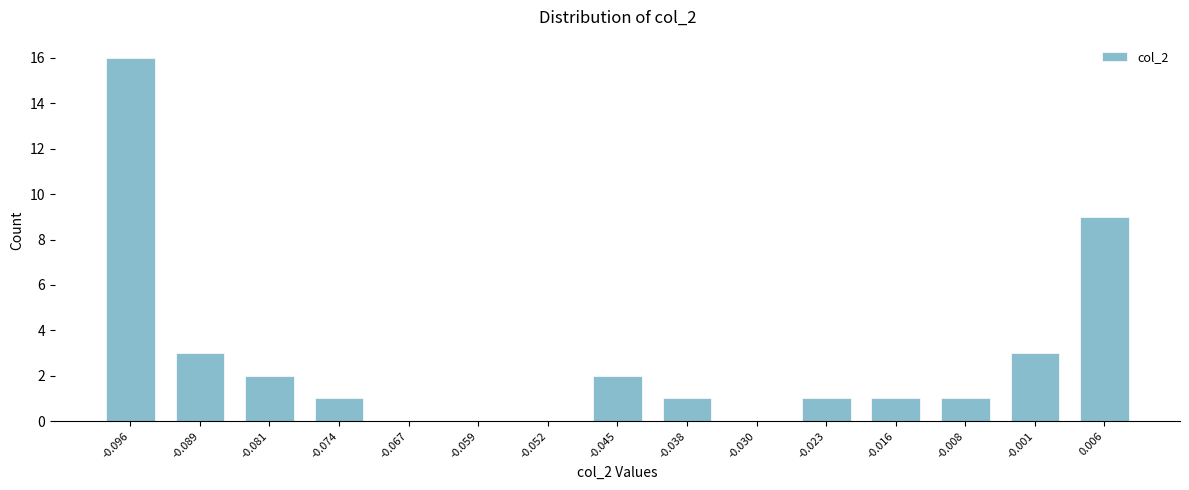

Reading left to right, list all the values displayed in this chart.

-0.096=16	-0.089=3	-0.081=2	-0.074=1	-0.067=0	-0.059=0	-0.052=0	-0.045=2	-0.038=1	-0.030=0	-0.023=1	-0.016=1	-0.008=1	-0.001=3	0.006=9